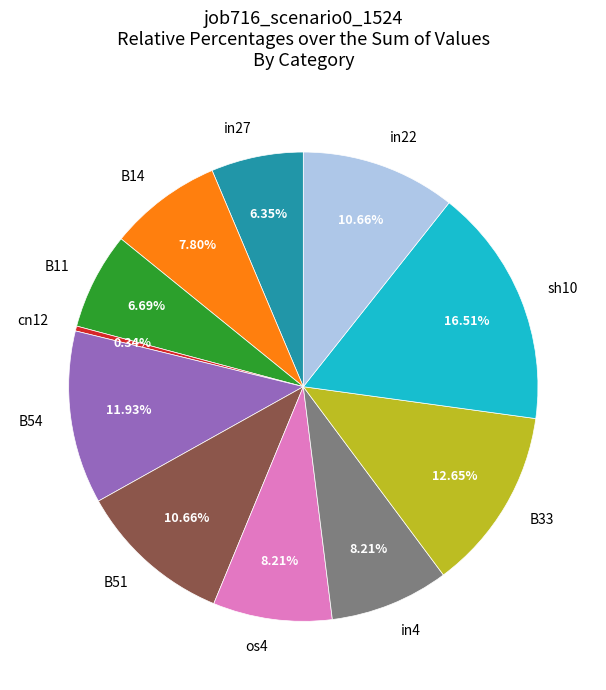

Which slice is the largest?

sh10